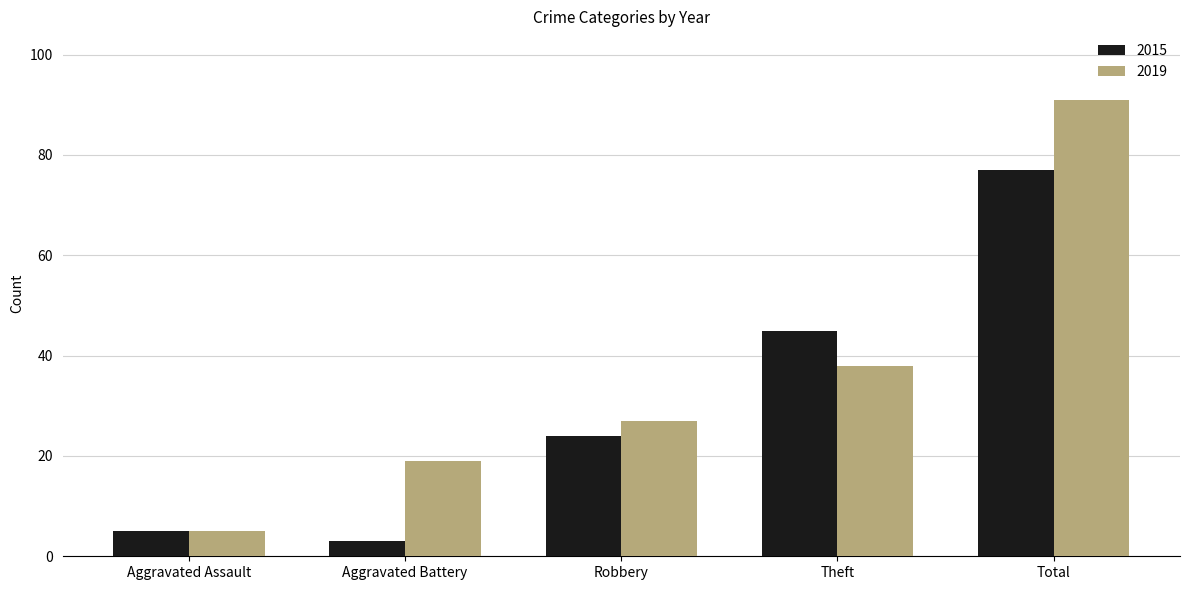

The 2019 series shows 19 at Aggravated Battery. True or false?

True